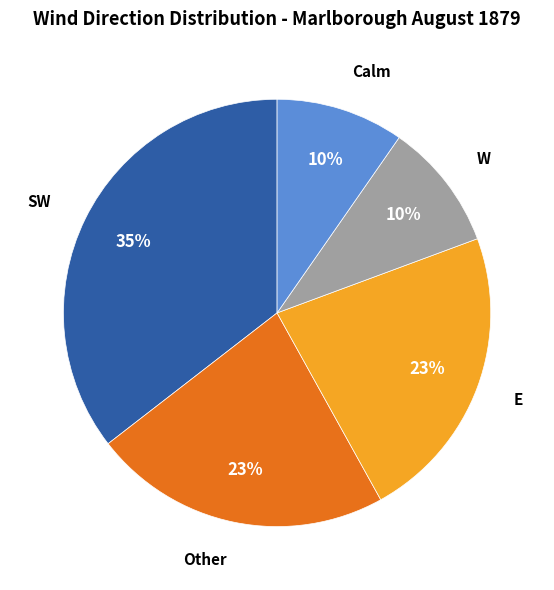

What is the ratio of the value at W to the value at E?

0.4